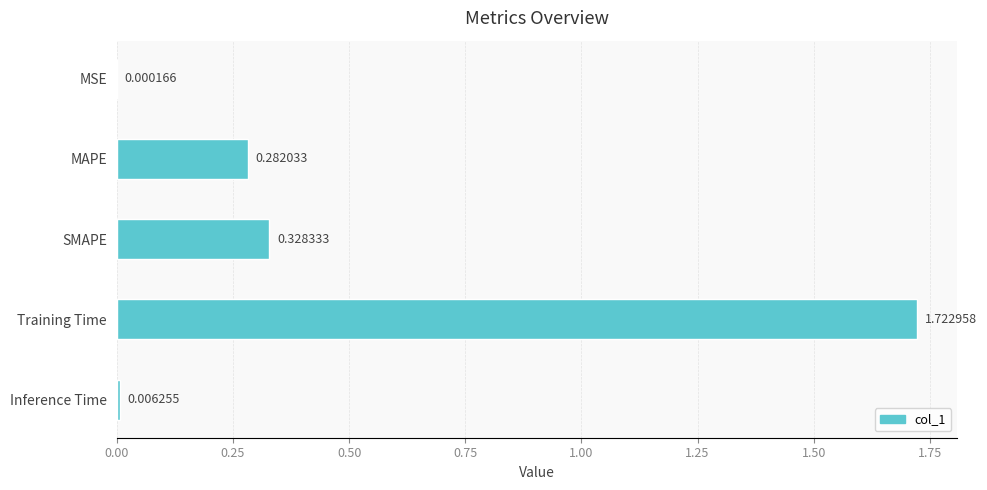

What is the change in value from MSE to SMAPE?

+0.3